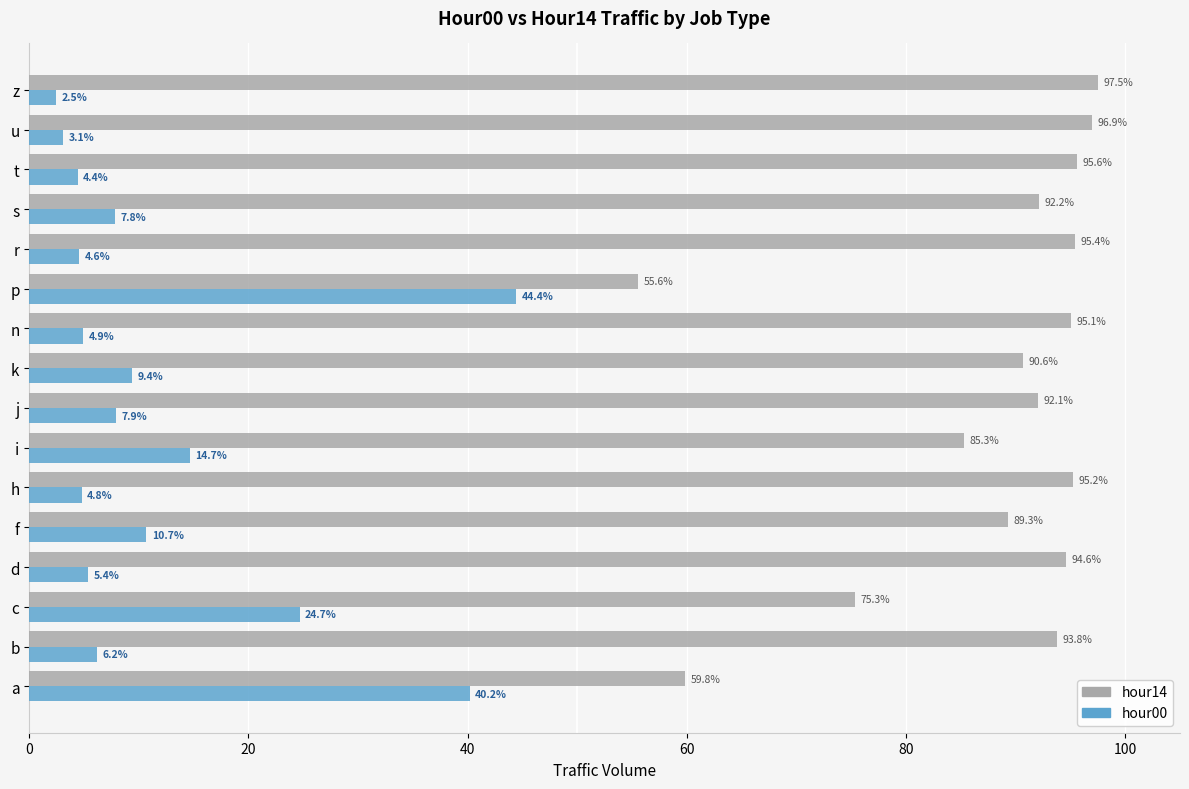

True or false: hour00 has a value of 9.4 at k.

True